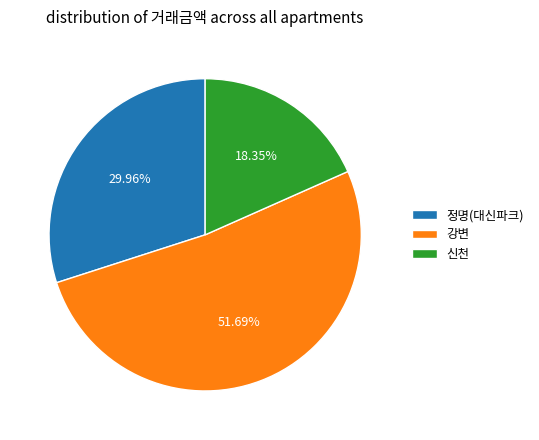

Is it true that 정명(대신파크) is 30% of the pie?

True